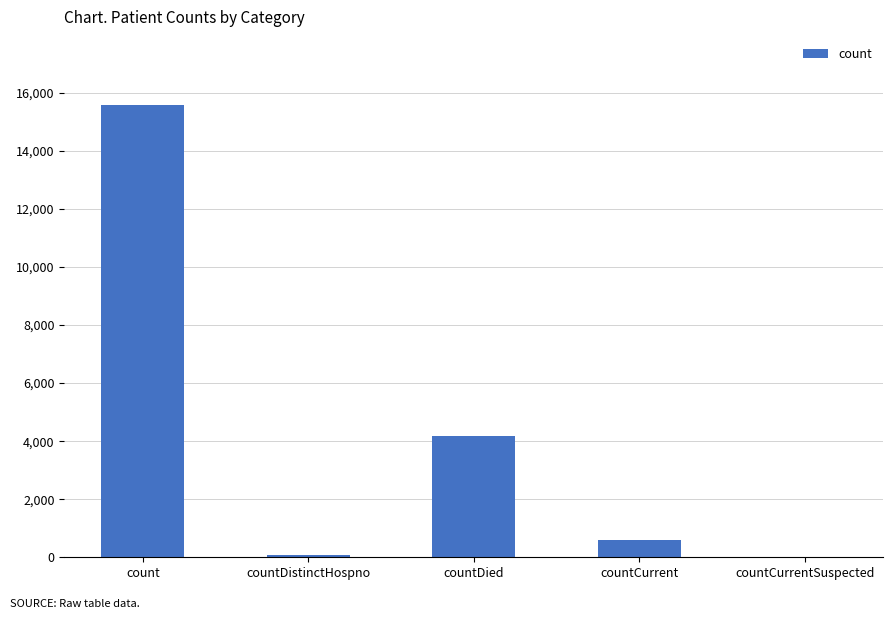

How many distinct data groups are displayed?

1